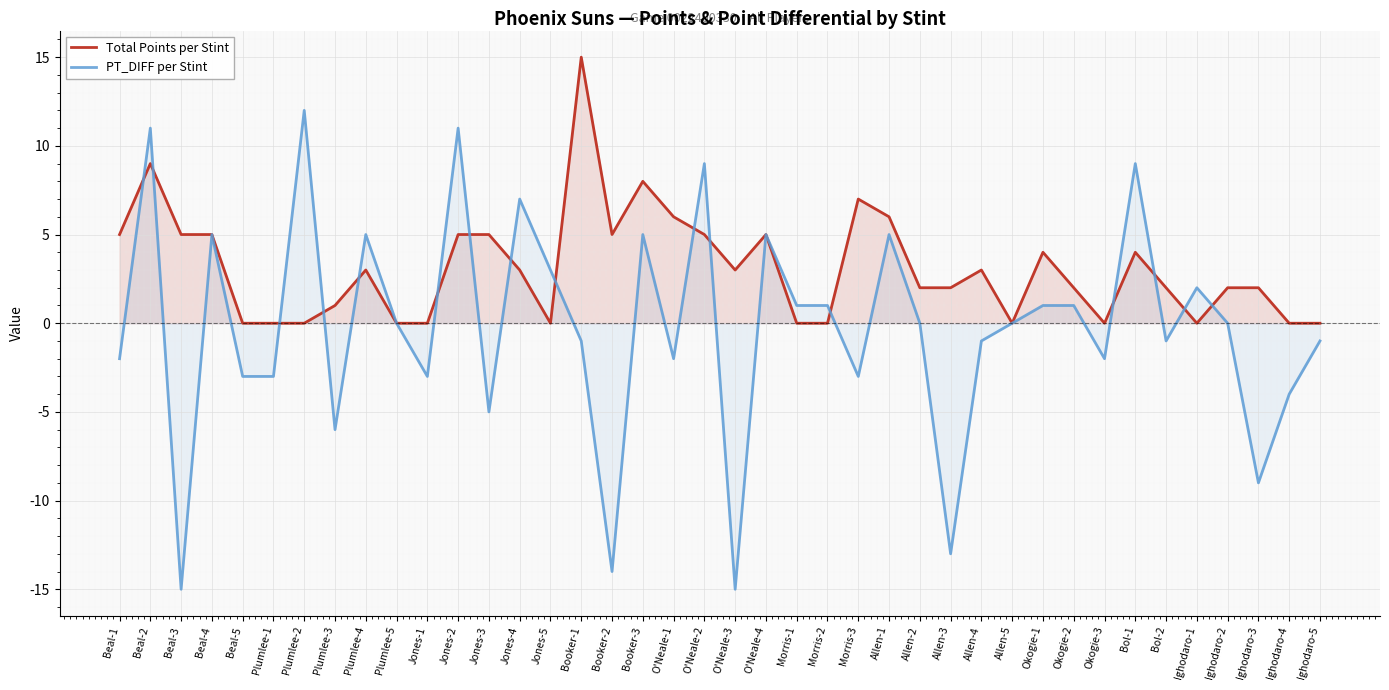

What is the difference between the highest and lowest values at Bol-2?

3